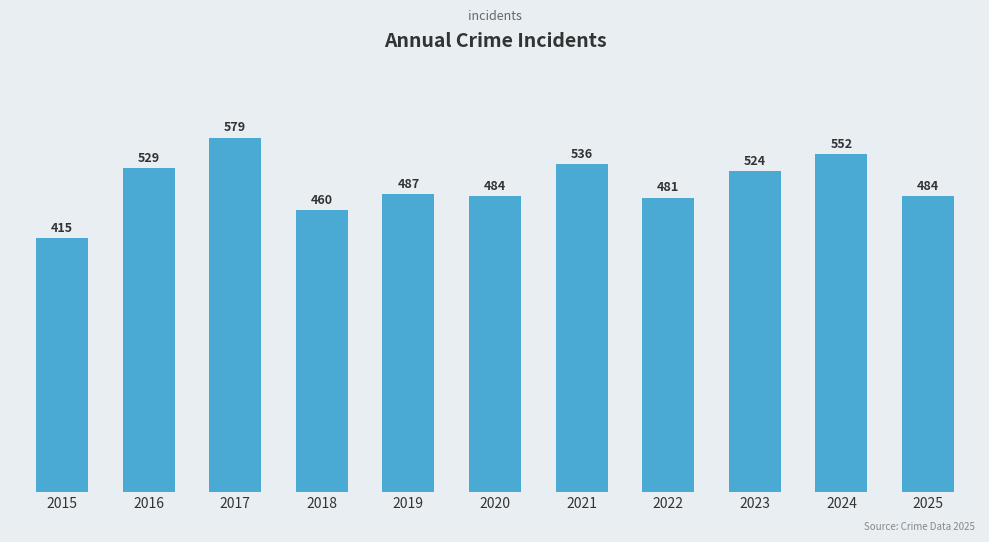

What is the difference between the maximum and minimum values?

164